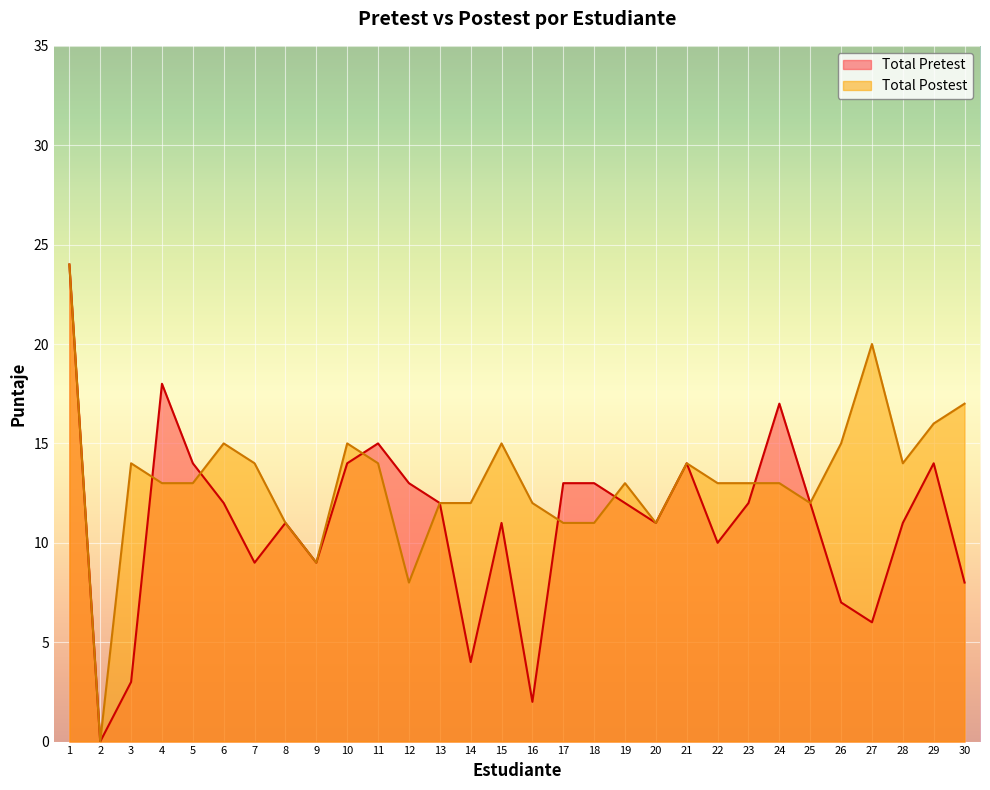

How many interior local peaks does the Total Pretest series have?

7